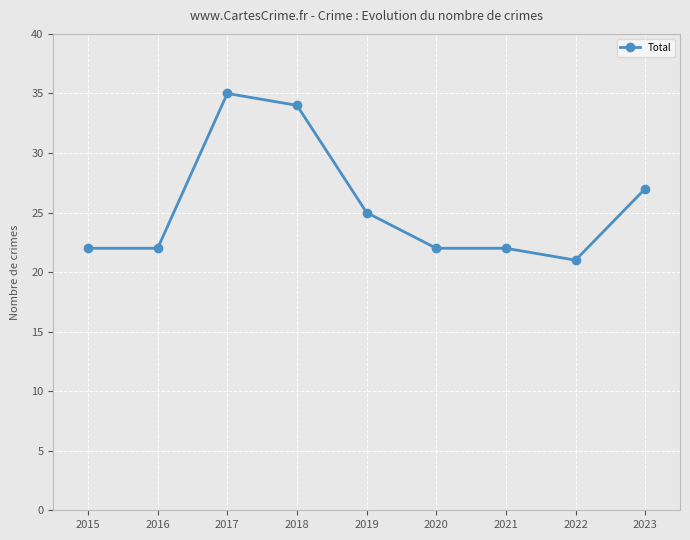

Read the value at 2016, to the nearest 5.

20